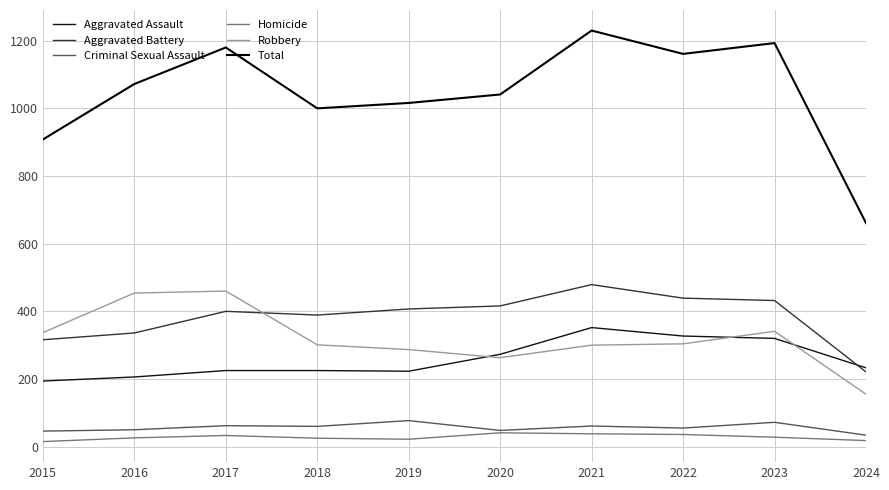

The value of Aggravated Battery at 2024 is 387. True or false?

False